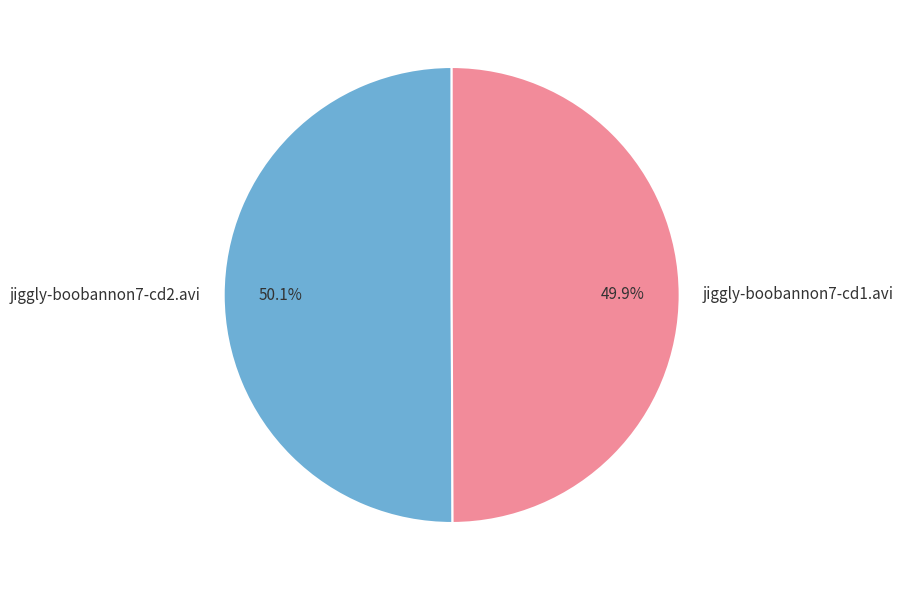

Is the sum of jiggly-boobannon7-cd1.avi and jiggly-boobannon7-cd2.avi greater than half?

Yes